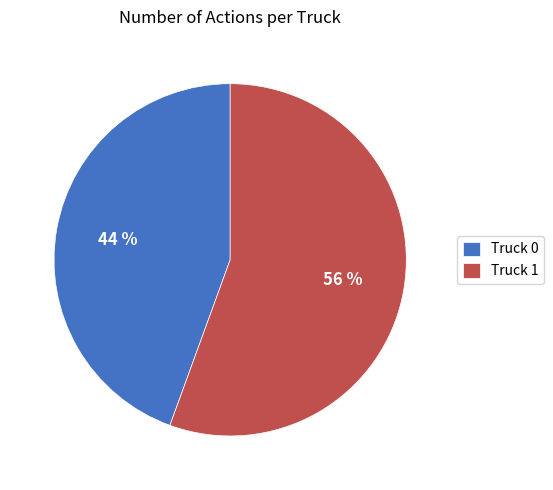

What is the smallest slice in the pie chart?

Truck 0